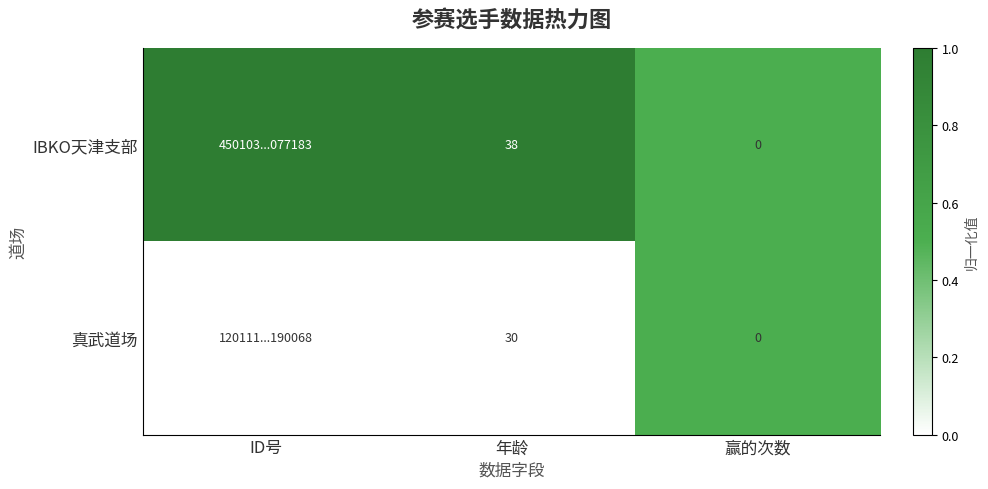

What is the spread (max minus min) of values at 年龄?

8